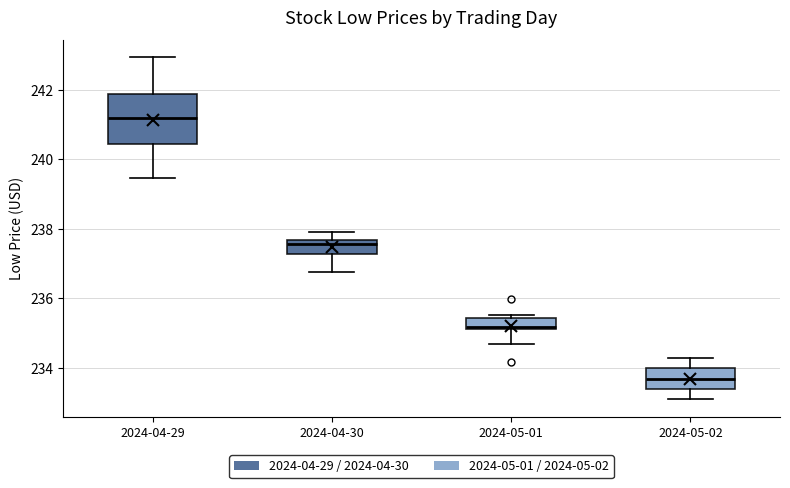

Which box has the lowest median line?

2024-05-02